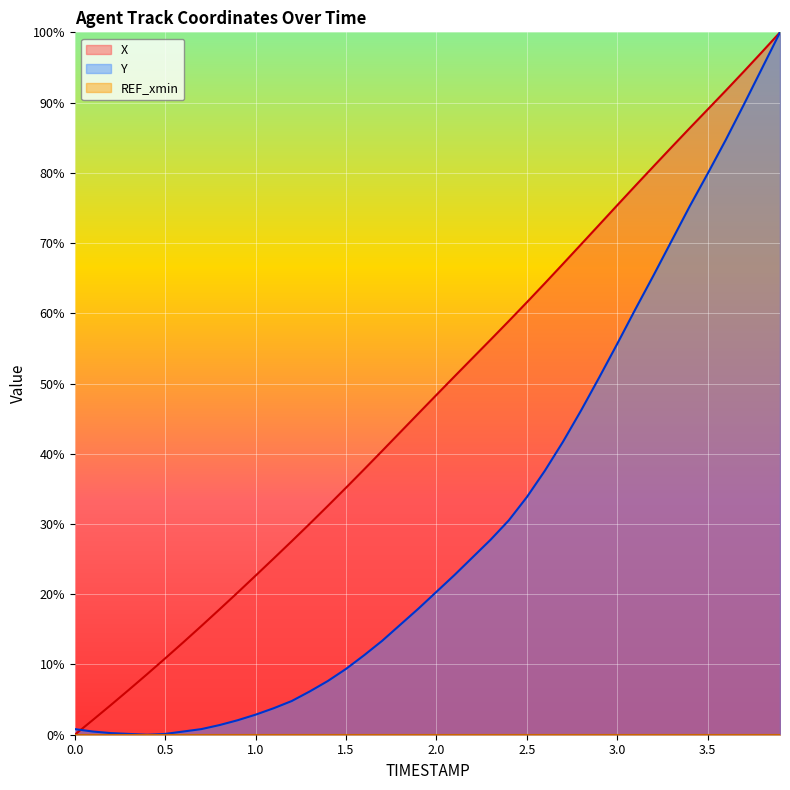

Which series has the largest total across all categories?

X